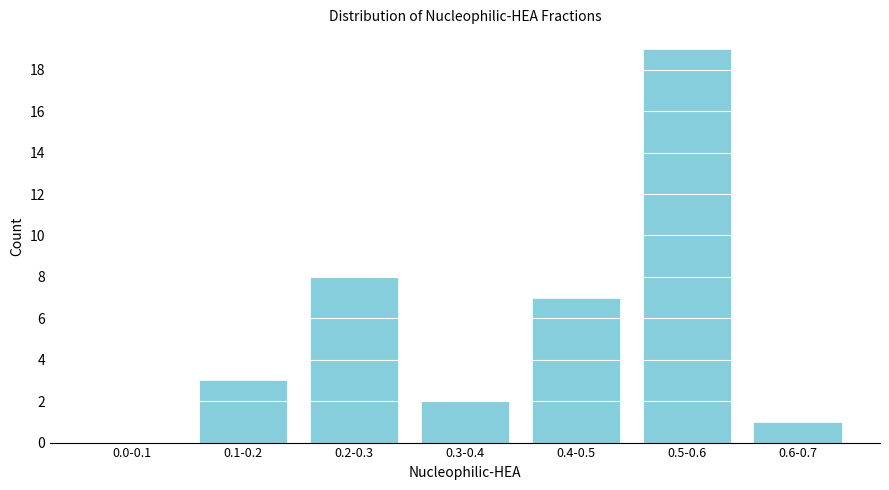

Reading left to right, list all the values displayed in this chart.

0.0-0.1=0	0.1-0.2=3	0.2-0.3=8	0.3-0.4=2	0.4-0.5=7	0.5-0.6=19	0.6-0.7=1